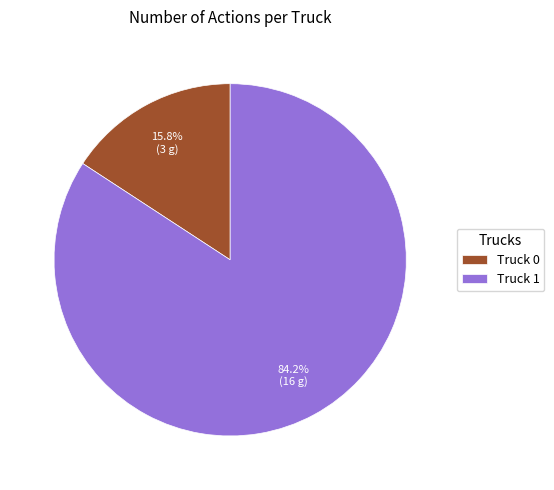

How many segments does this pie chart have?

2